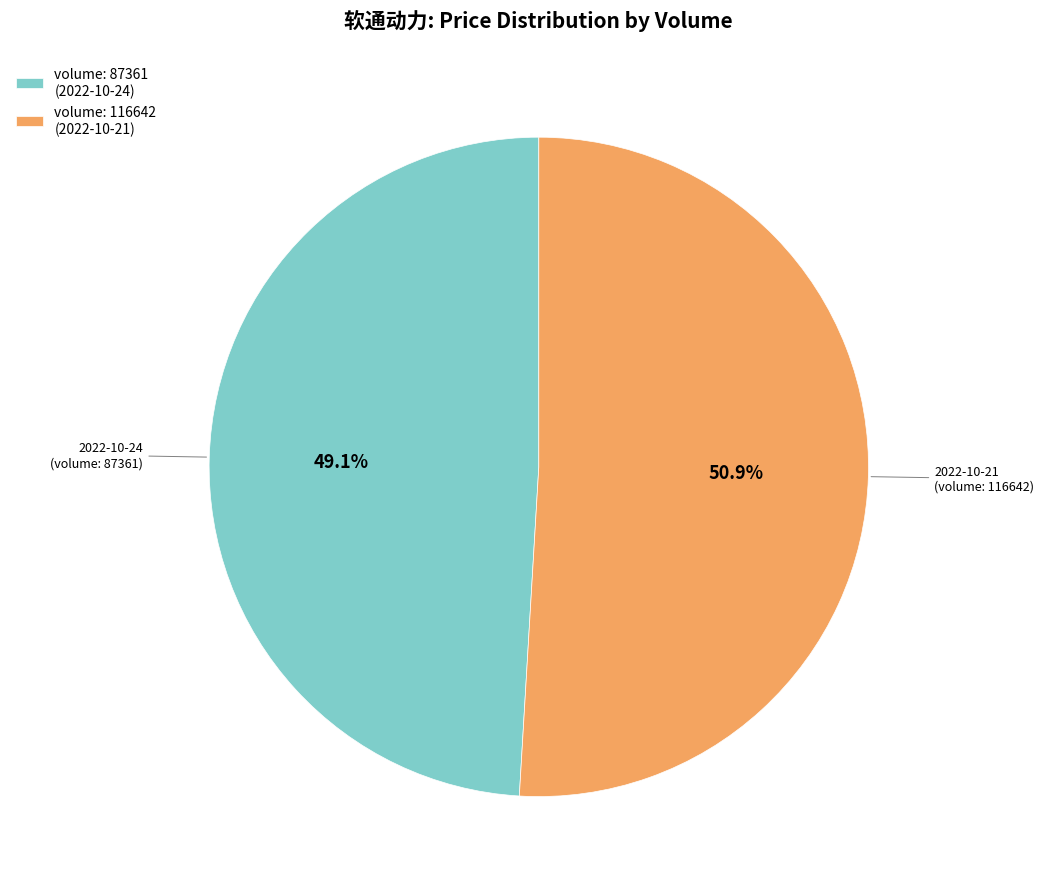

Does any single category account for the majority?

Yes